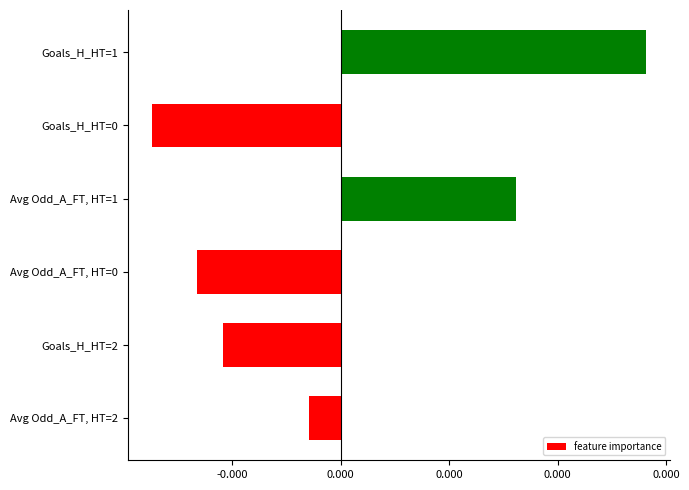

How many data points does each series have?

6